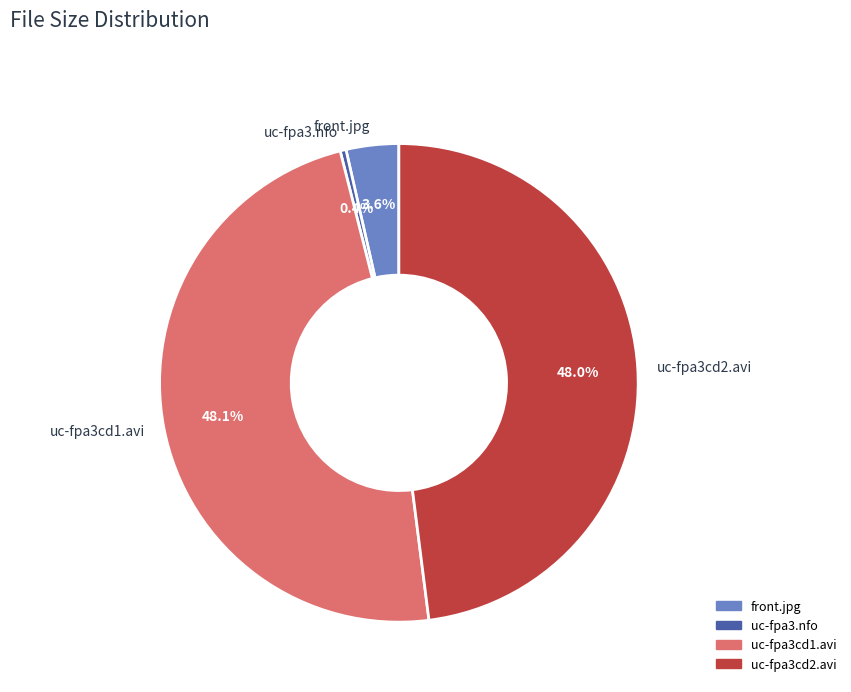

Between uc-fpa3cd2.avi and front.jpg, which is larger?

uc-fpa3cd2.avi